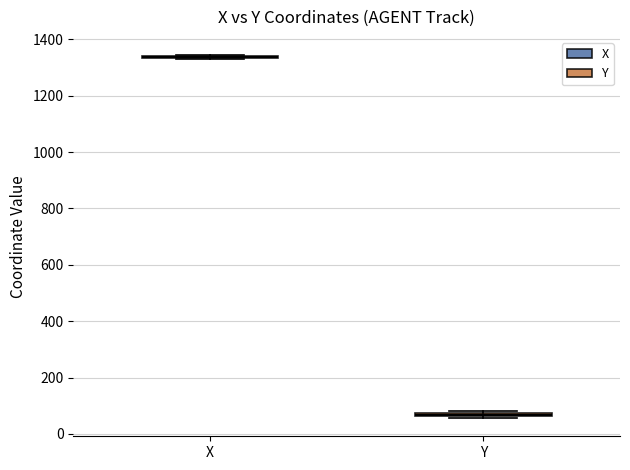

Where is the upper edge of the box for Y on the y-axis? The values are not printed on the chart, so give them approximately, as read against the axis.

80